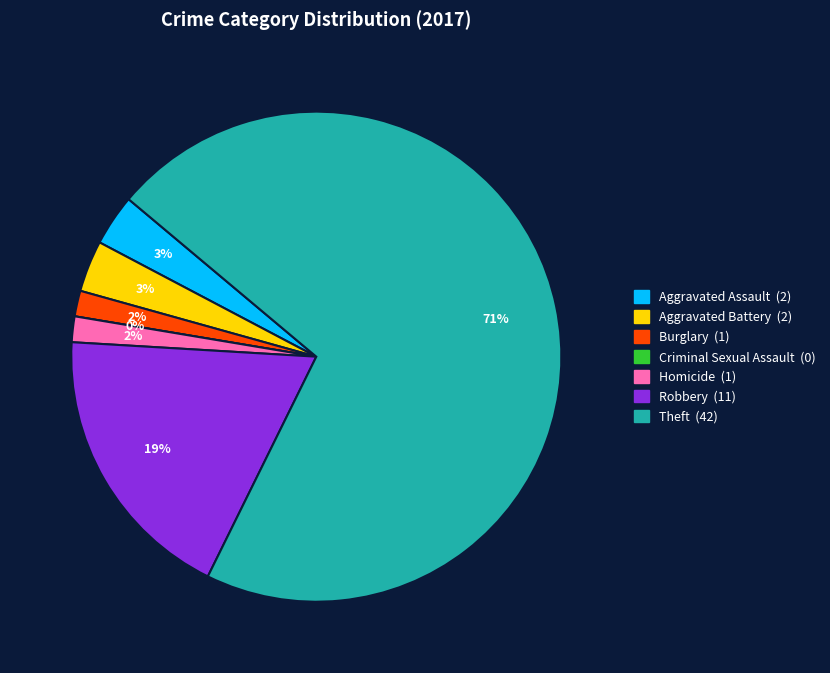

The Robbery slice represents 31% of the pie. True or false?

False